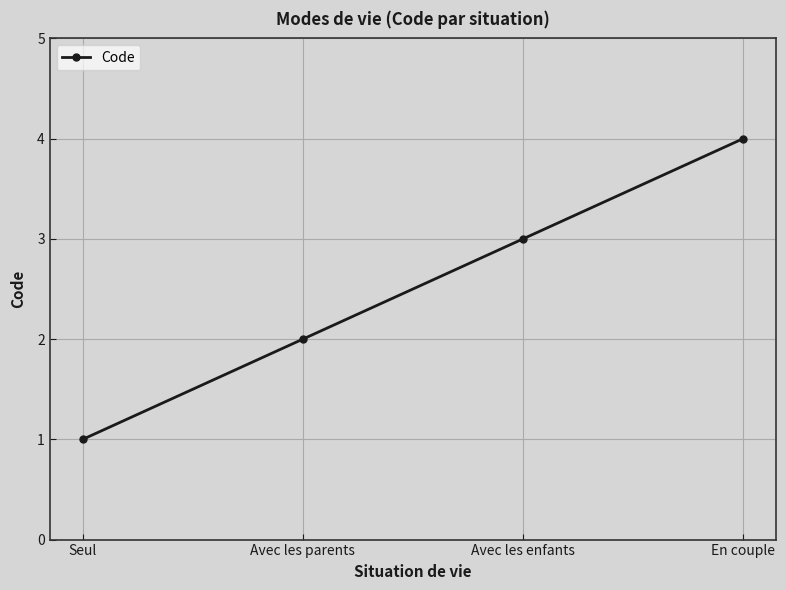

Which label corresponds to the smallest value in the chart?

Seul